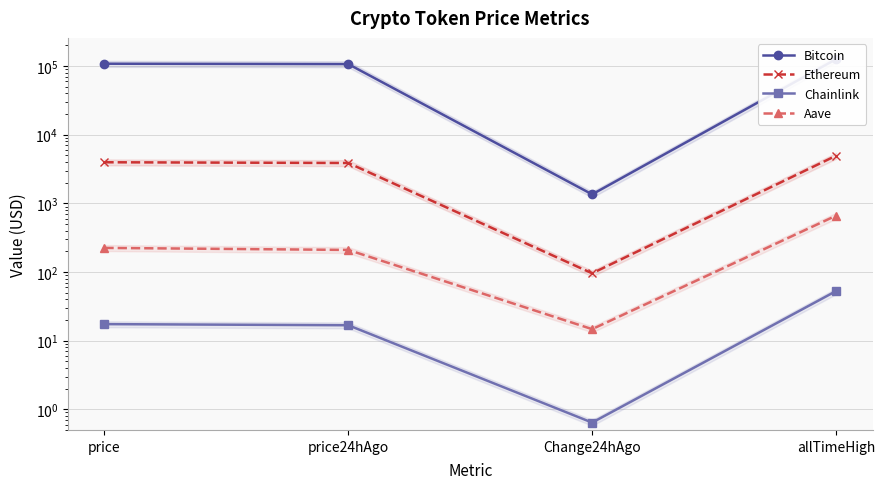

Does the chart have visible grid lines?

Yes